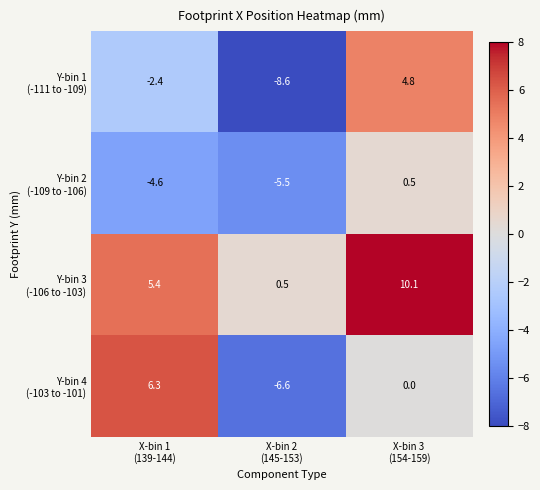

What is the greatest value displayed?

10.1